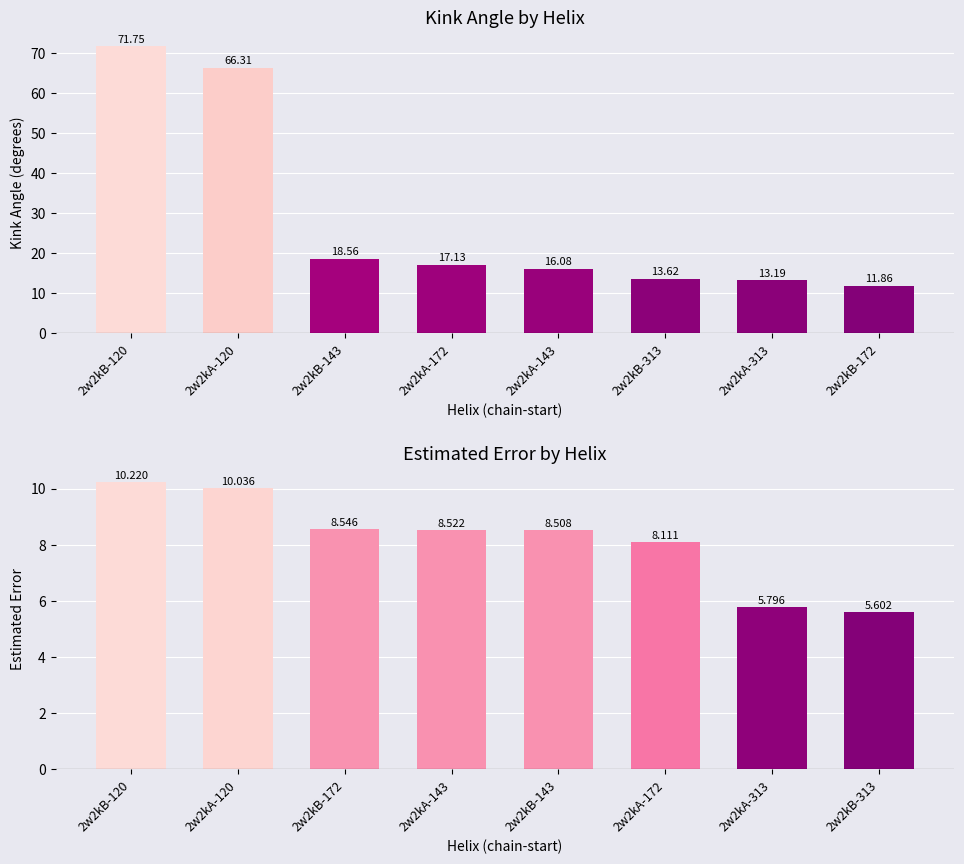

How many values in the Kink Angle series are below 17?

4